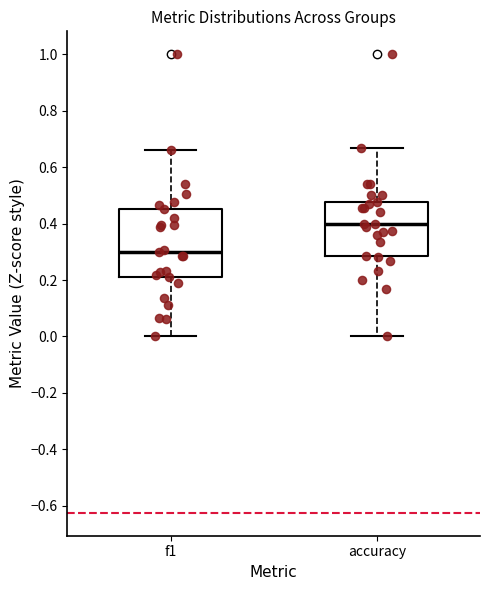

Reading left to right, read every box against the y-axis: the position of its median line, the range the box covers, and the ends of its whiskers. The values are not printed on the chart, so give them approximately, as read against the axis.

f1: median 0.30, box 0.22 to 0.46, whiskers 0.00 to 0.66
accuracy: median 0.40, box 0.28 to 0.48, whiskers 0.00 to 0.66